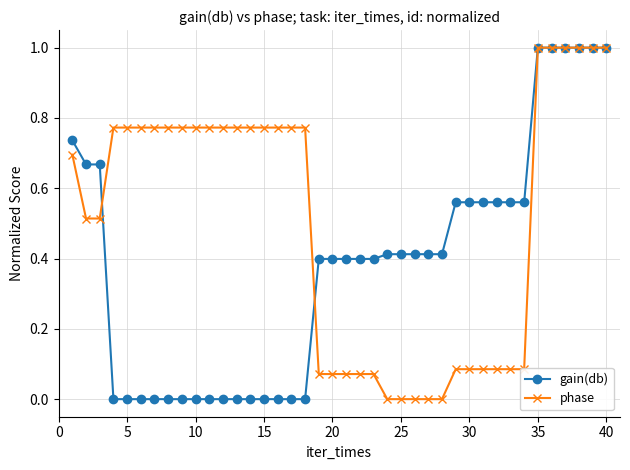

What is the difference between the maximum and minimum values in the phase series?

1.0